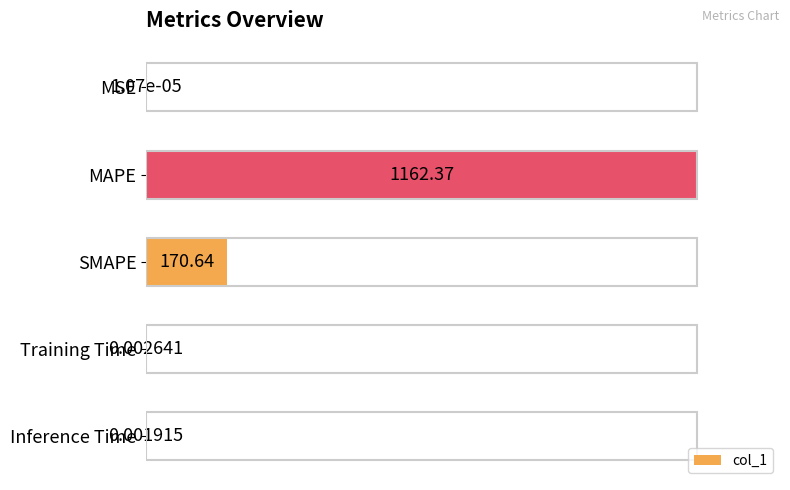

Between MSE and SMAPE, which is larger?

SMAPE